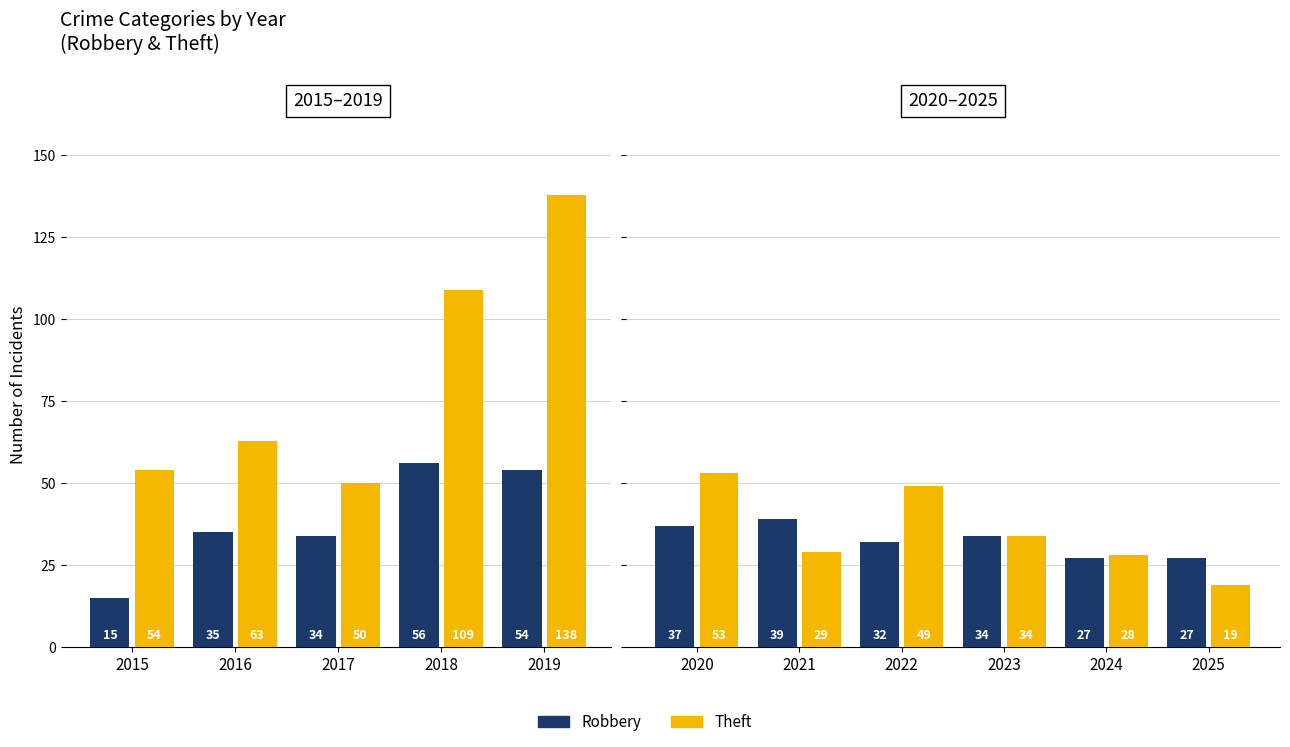

Between 2022 and 2023, which is larger?

2023